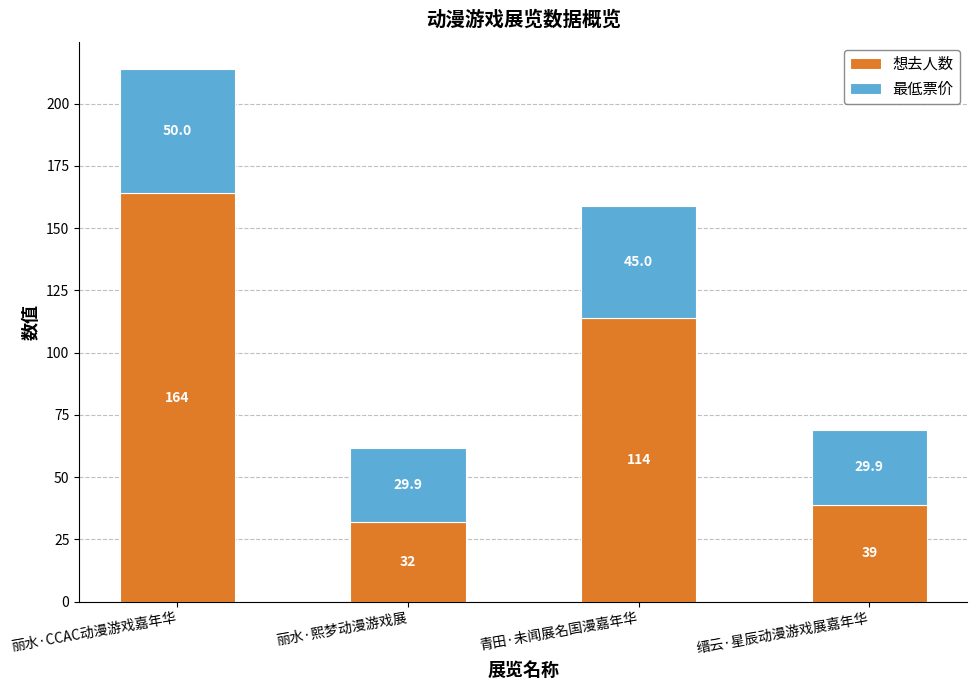

List the labels in order of 想去人数 value, largest first.

丽水·CCAC动漫游戏嘉年华, 青田·未闻展名国漫嘉年华, 缙云·星辰动漫游戏展嘉年华, 丽水·熙梦动漫游戏展